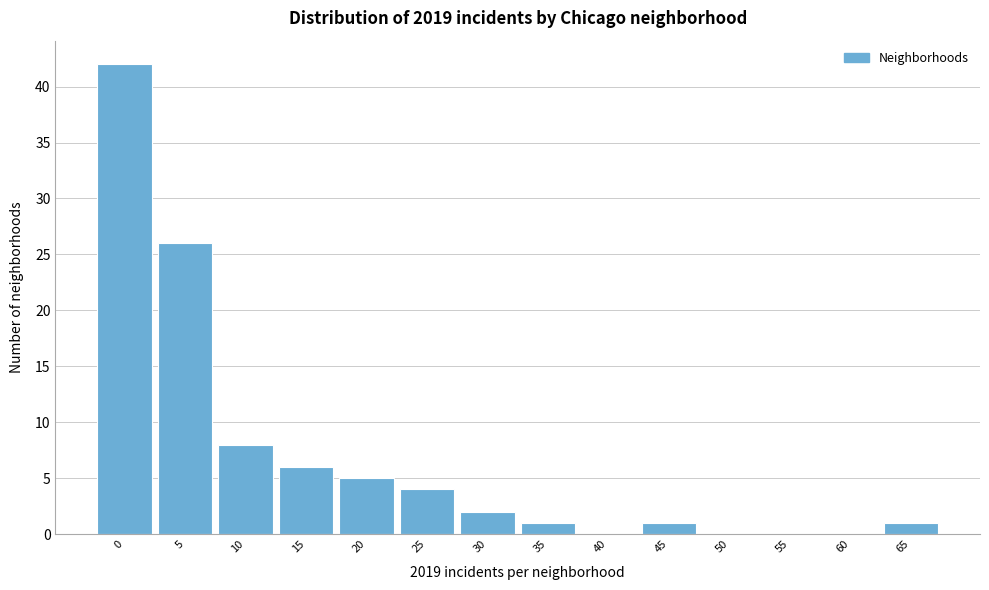

Reading left to right, list all the values displayed in this chart.

0=42	5=26	10=8	15=6	20=5	25=4	30=2	35=1	40=0	45=1	50=0	55=0	60=0	65=1